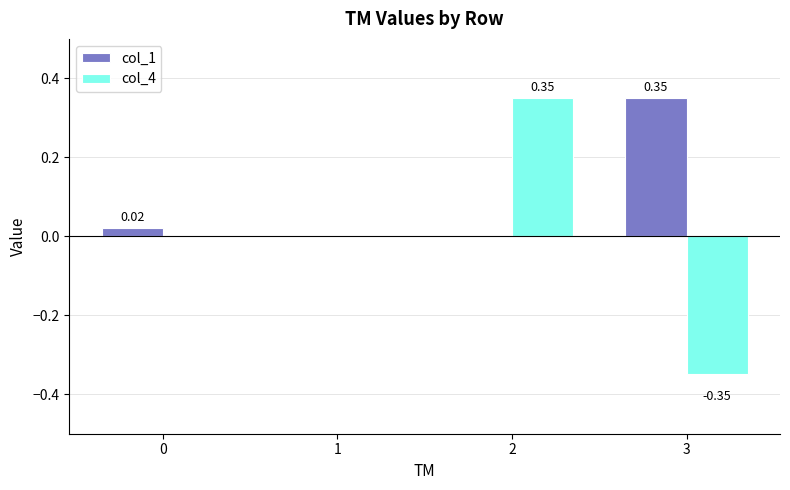

How many groups of bars are there?

4